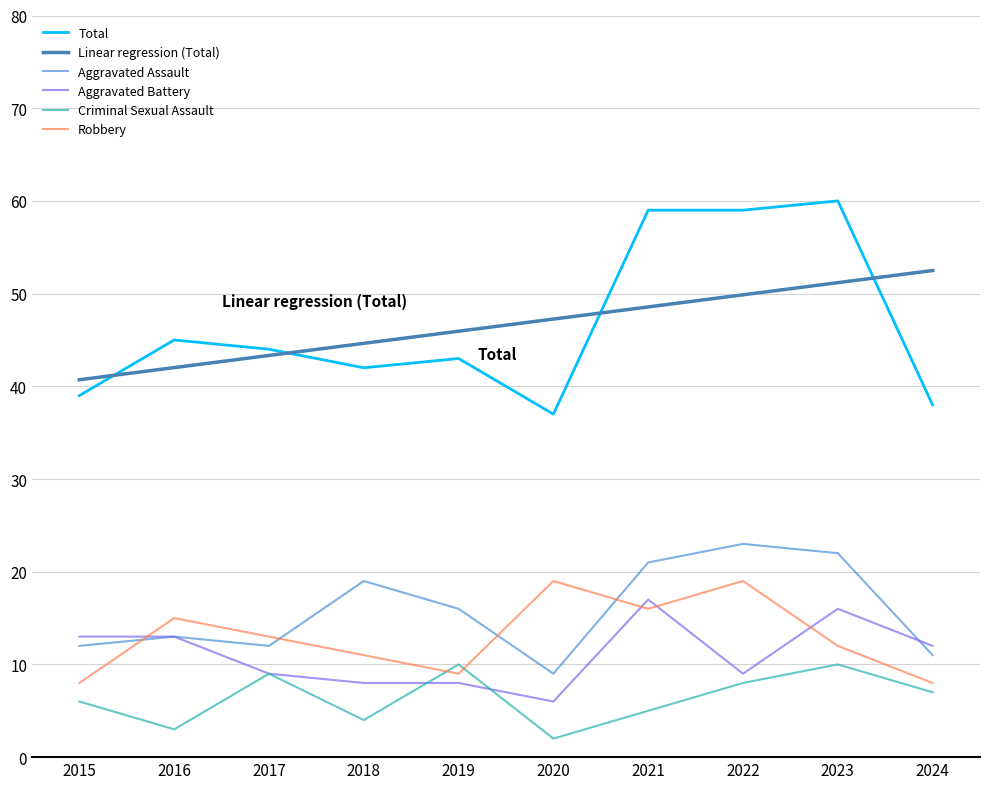

The Linear regression (Total) series shows 26.5 at 2020. True or false?

False